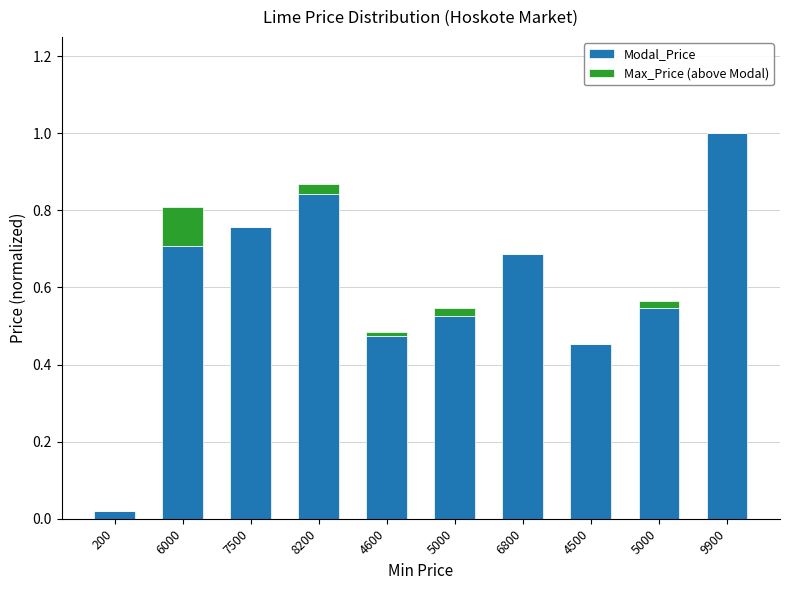

How many distinct data groups are displayed?

2